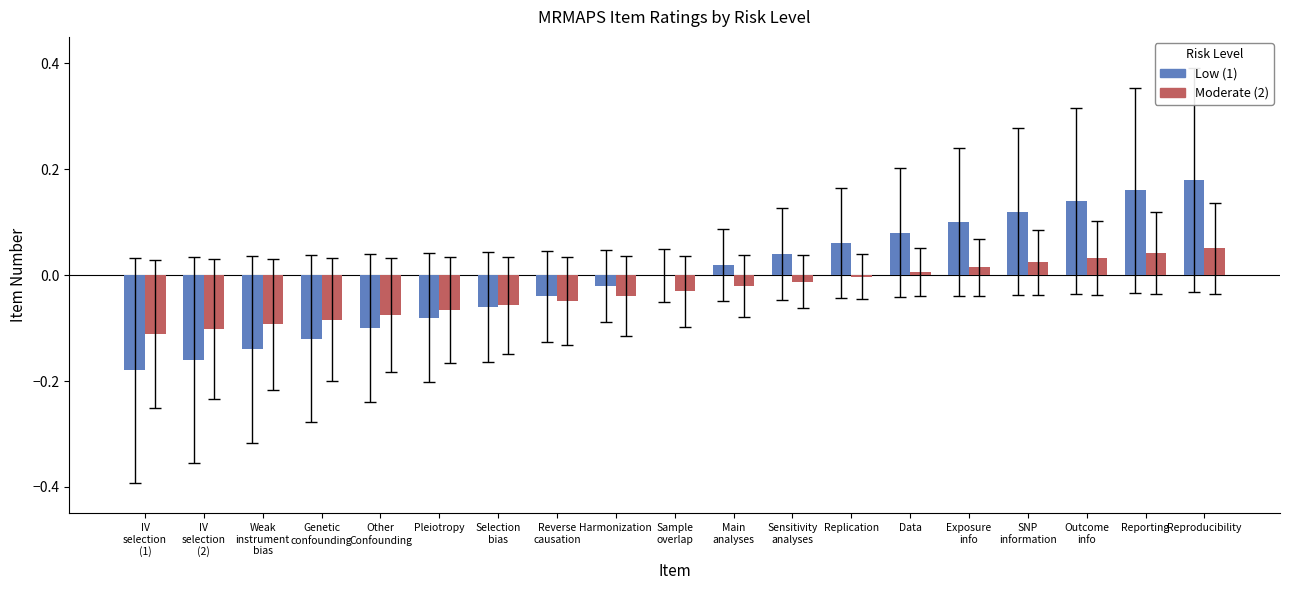

Which label corresponds to the largest value in the chart?

Reproducibility